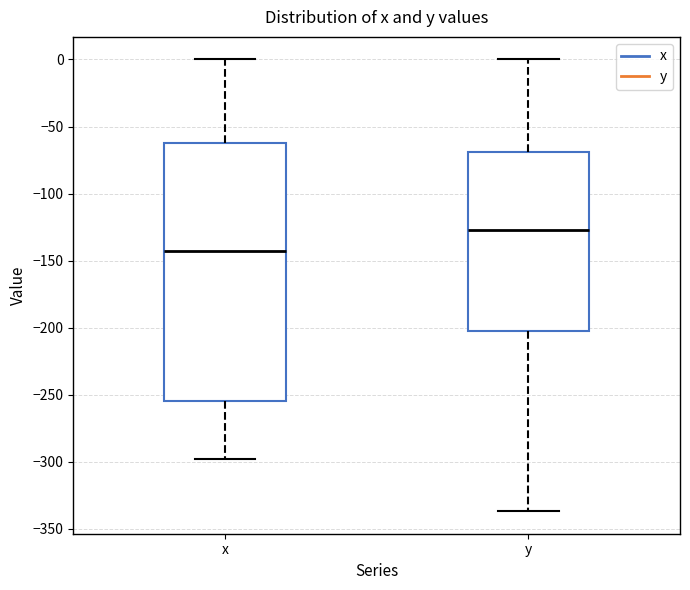

Which box's median line is the highest?

y